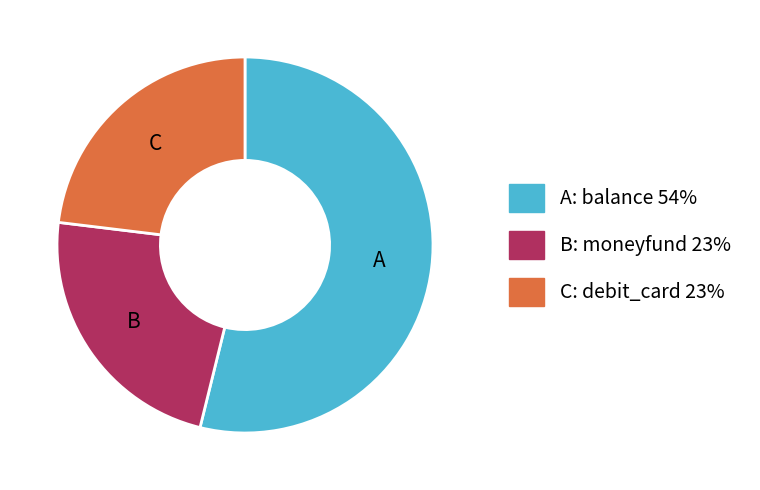

Is there a majority slice in this chart?

Yes